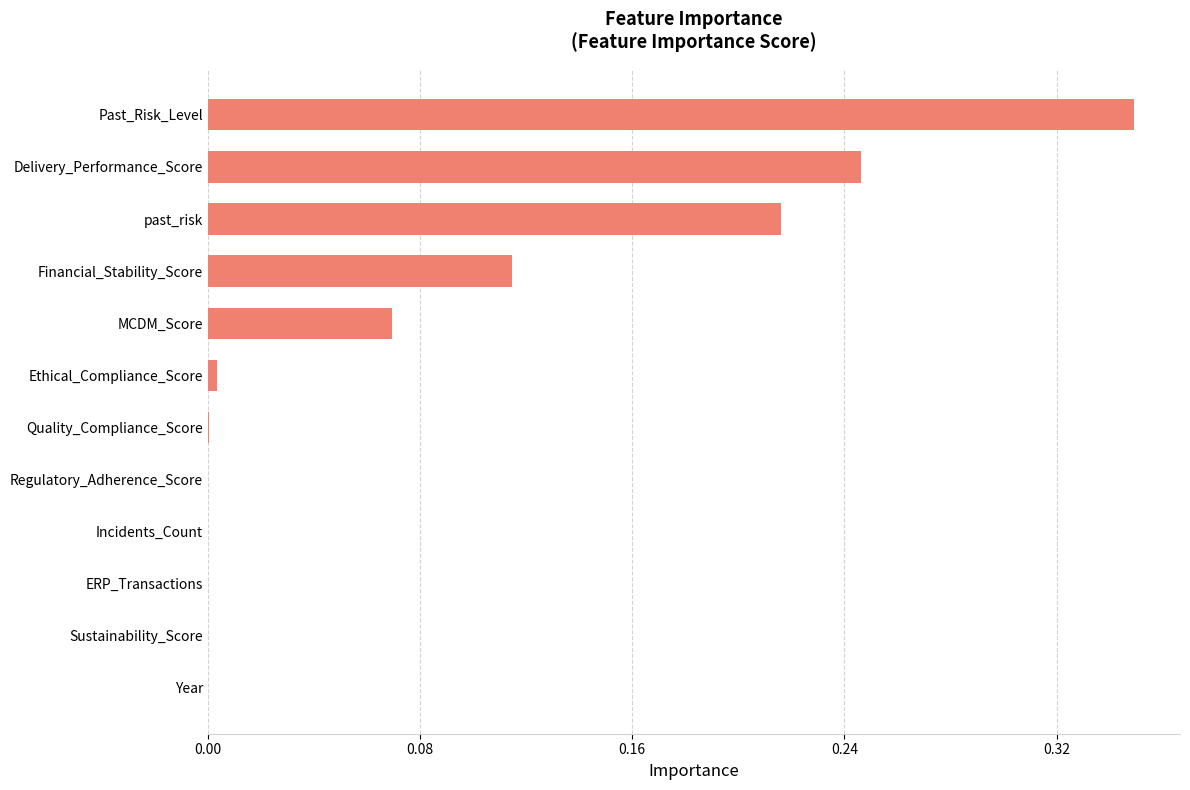

What is the sum of all values?

1.0